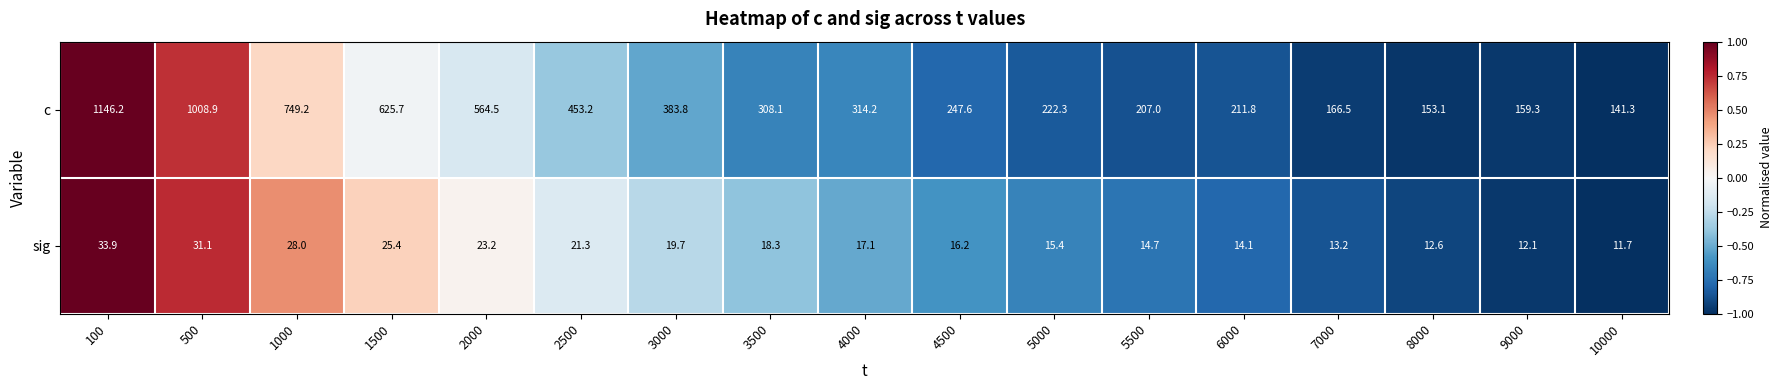

At which category is the sum across all series the highest?

100